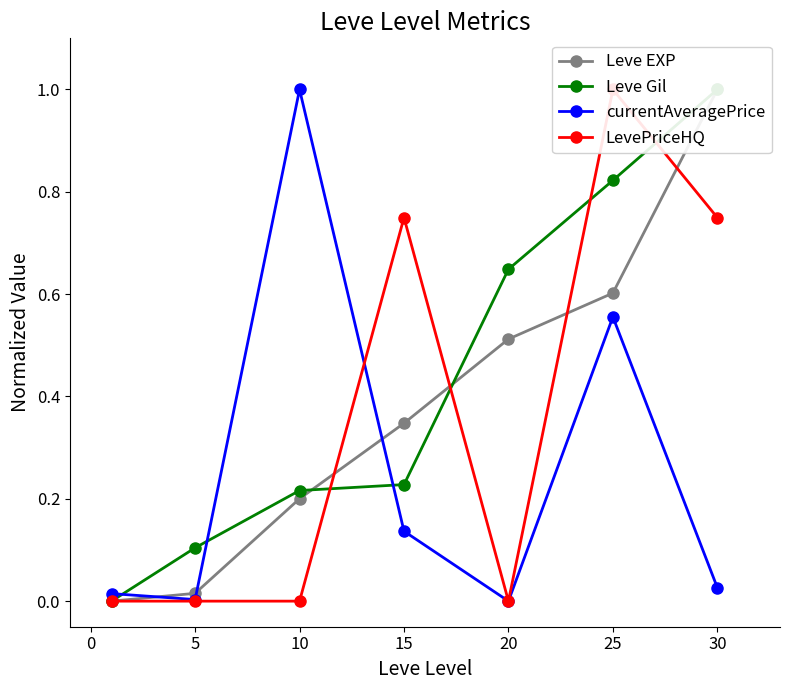

What is the average value of the Leve Gil series?

0.4